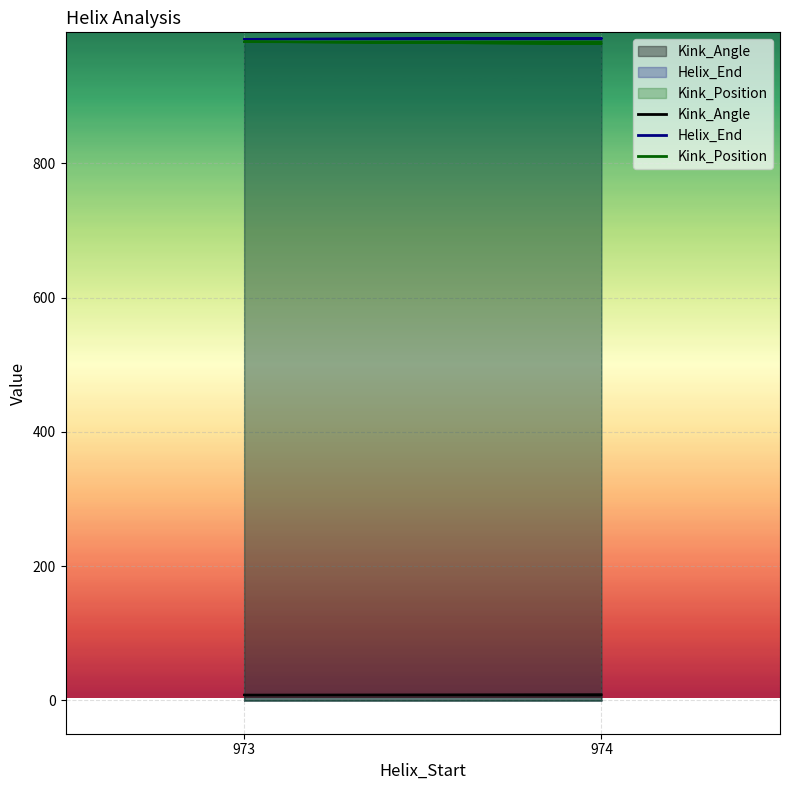

What is the greatest value displayed?

986.0